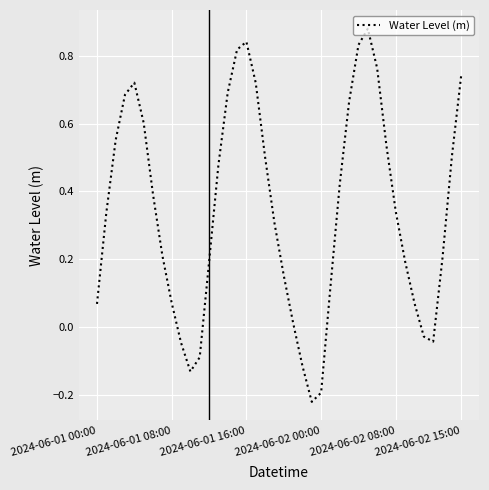

Which label corresponds to the largest value in the chart?

29